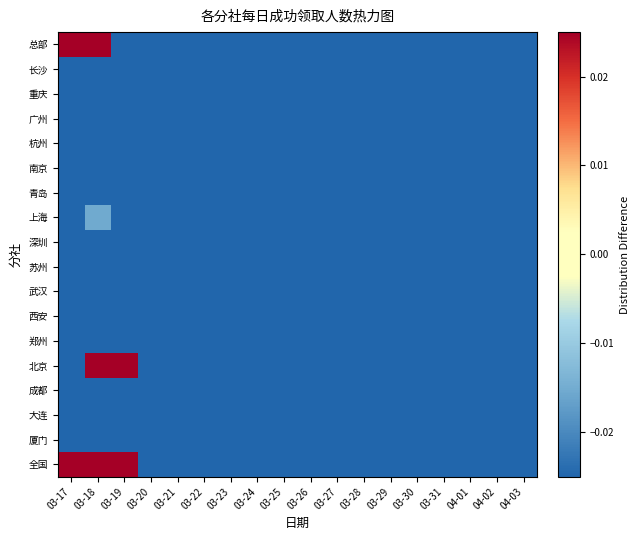

List the series in order of their peak value, lowest first.

长沙, 重庆, 广州, 杭州, 南京, 青岛, 深圳, 苏州, 武汉, 西安, 郑州, 成都, 大连, 厦门, 上海, 总部, 北京, 全国